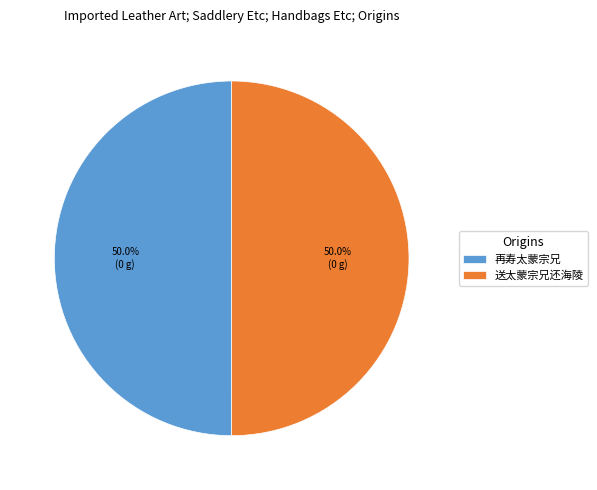

Approximately how many times larger is the value at 再寿太蒙宗兄 compared to 送太蒙宗兄还海陵?

1.0